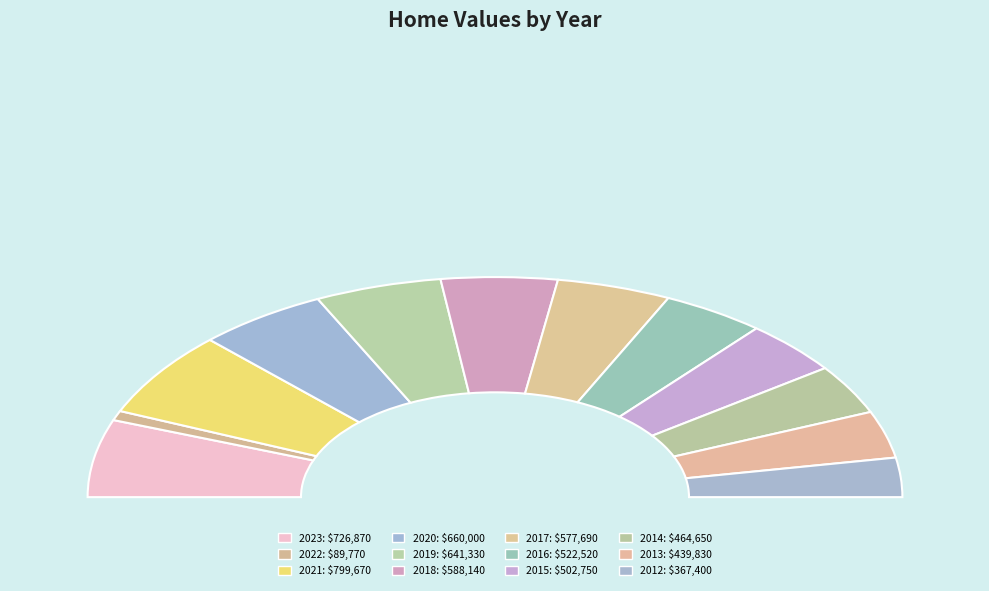

How many slices are in this pie chart?

12